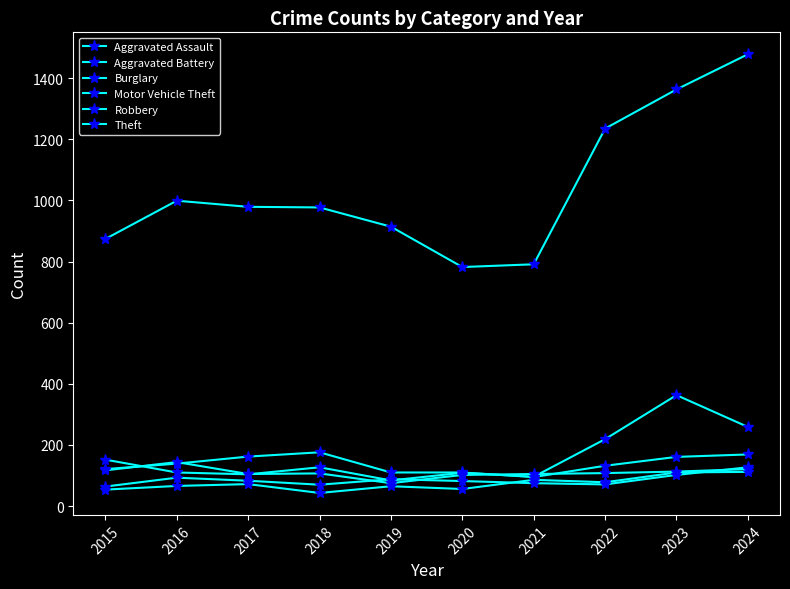

What is the total value across all series at 2015?

1382